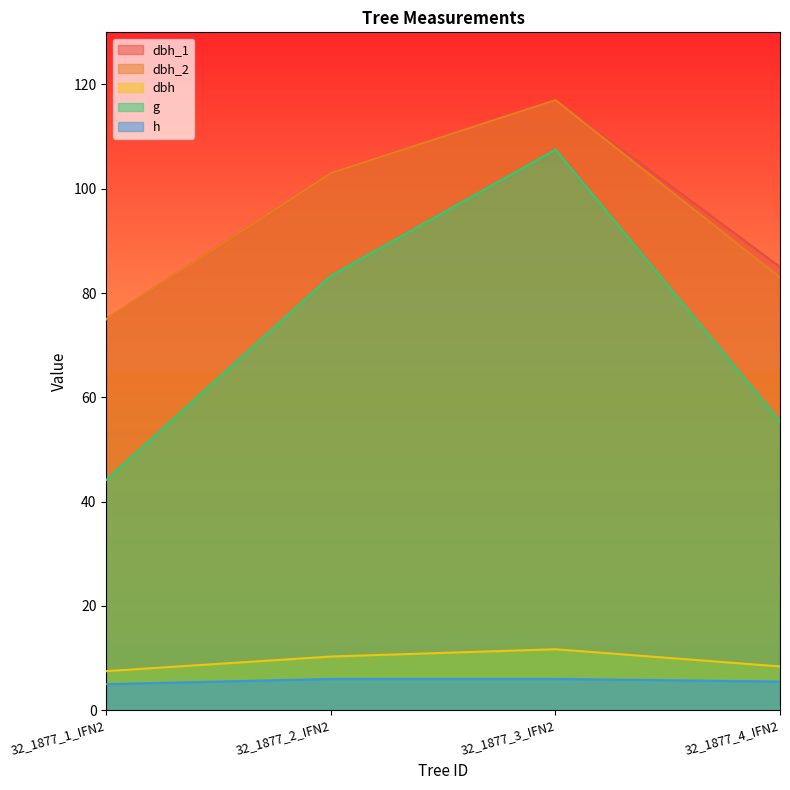

True or false: dbh_2 and dbh_1 cross at least once.

False